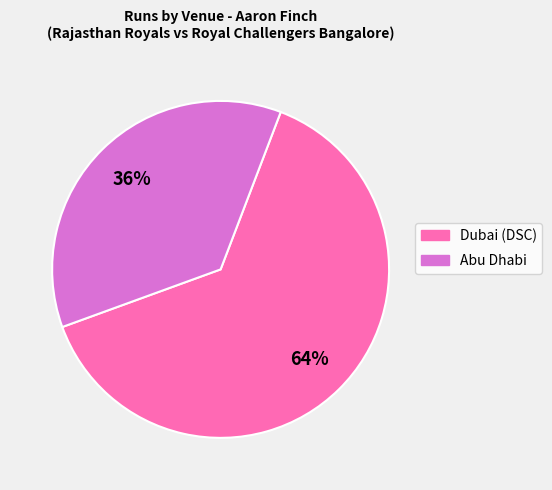

Combined, do Abu Dhabi and Dubai (DSC) account for over 50%?

Yes